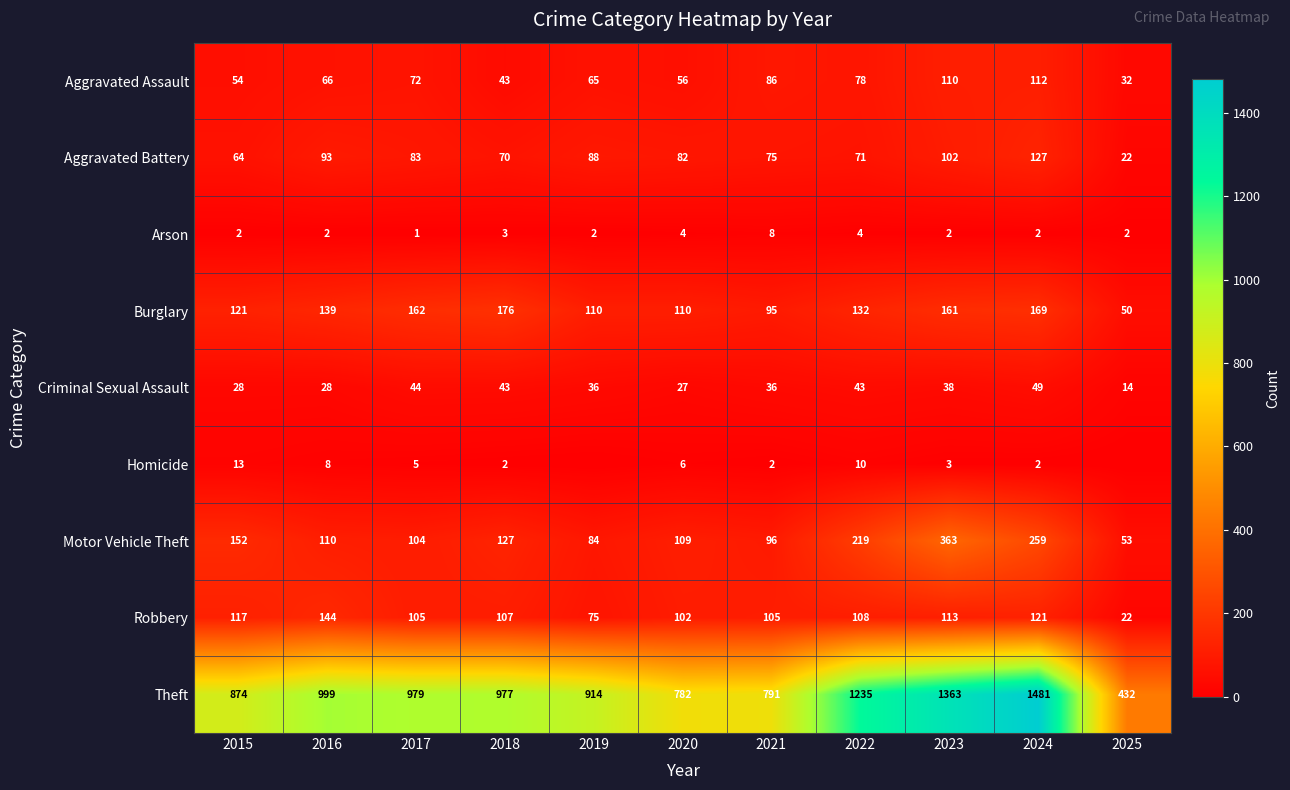

At which label does Aggravated Assault reach its minimum?

2025